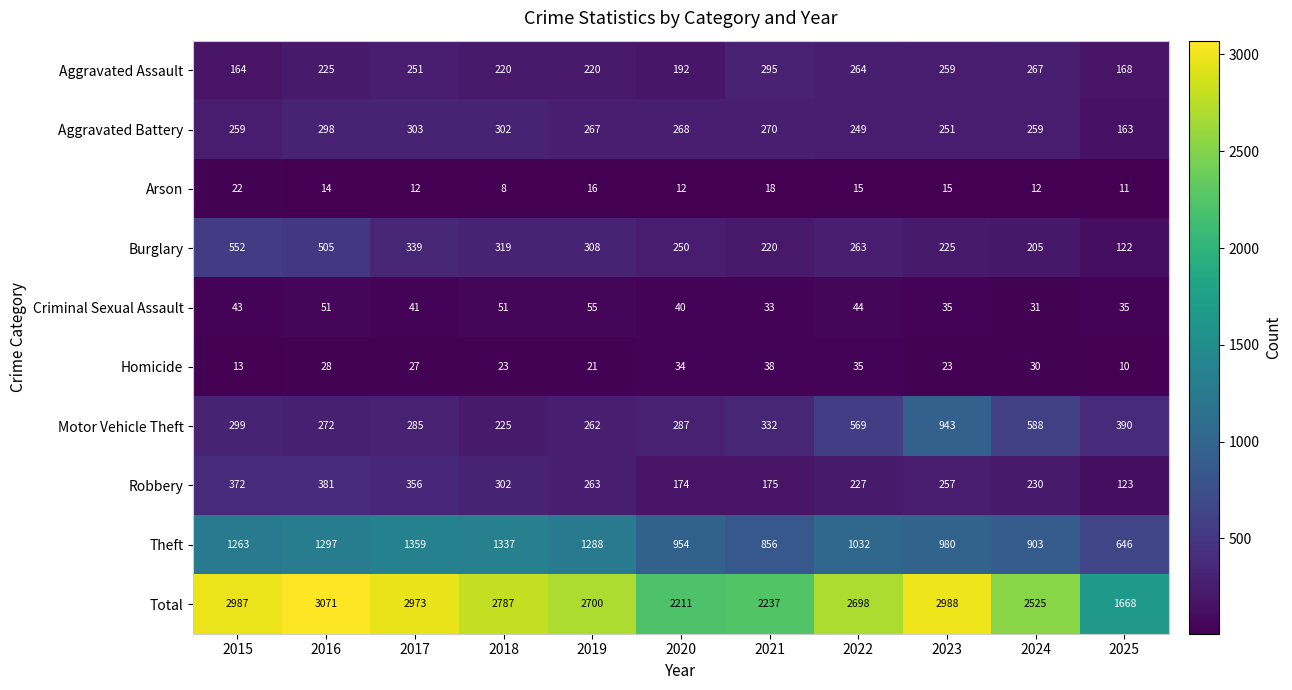

List the series in order of their peak value, highest first.

Total, Theft, Motor Vehicle Theft, Burglary, Robbery, Aggravated Battery, Aggravated Assault, Criminal Sexual Assault, Homicide, Arson